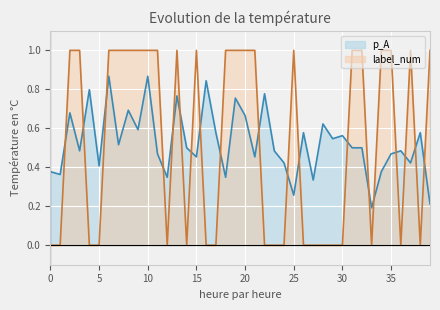

What are all the series names shown in the legend?

p_A, label_num